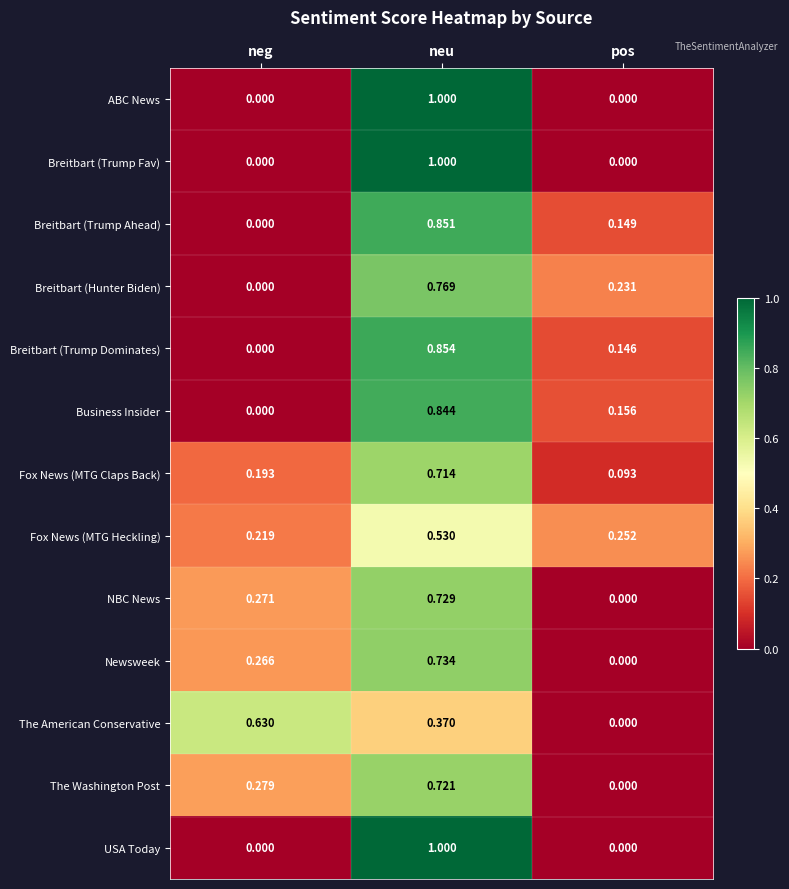

Which category has the highest value across all series?

neu